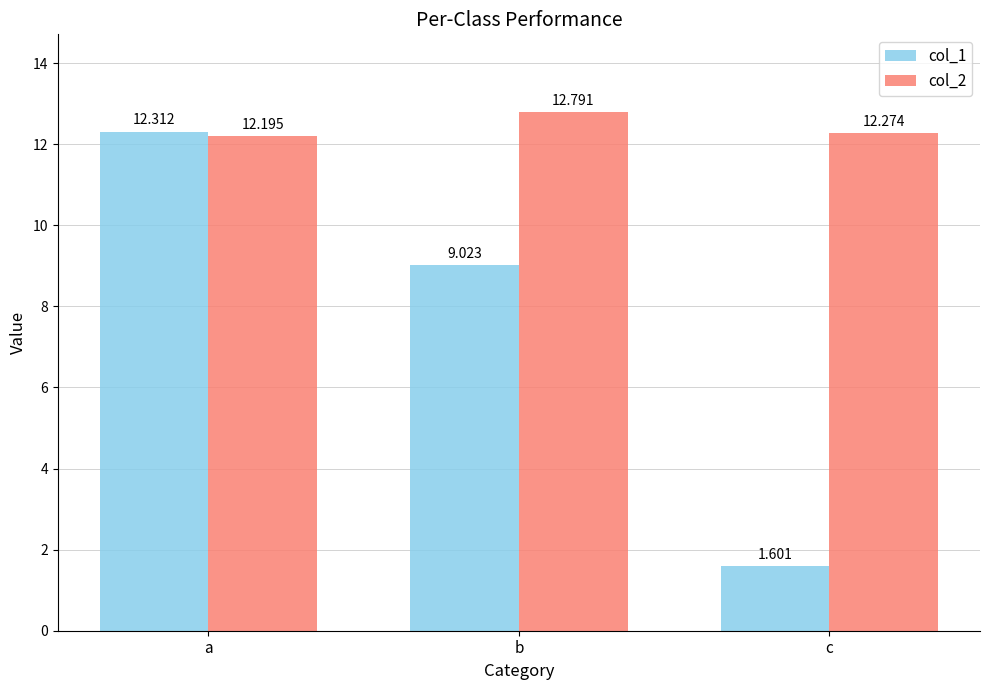

What is the value of the col_1 bar at the 3rd from the left?

1.6